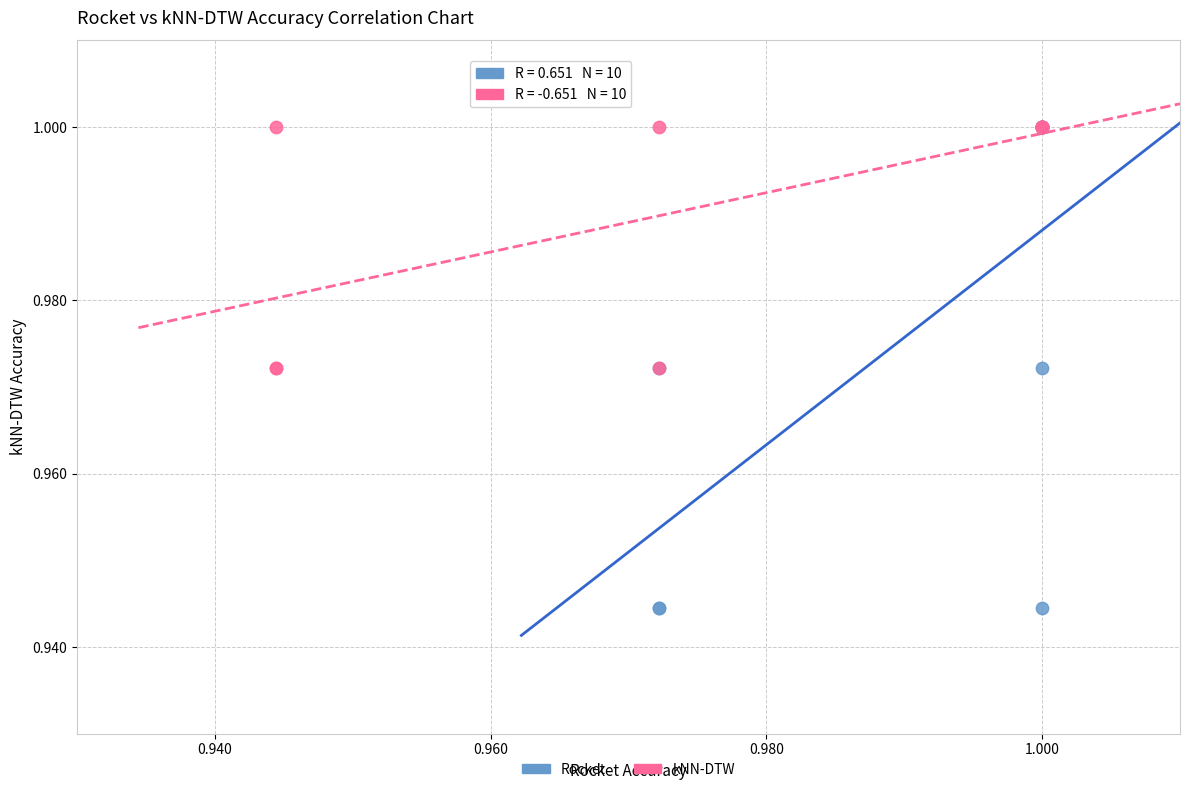

Which series reaches the minimum Y coordinate?

Rocket